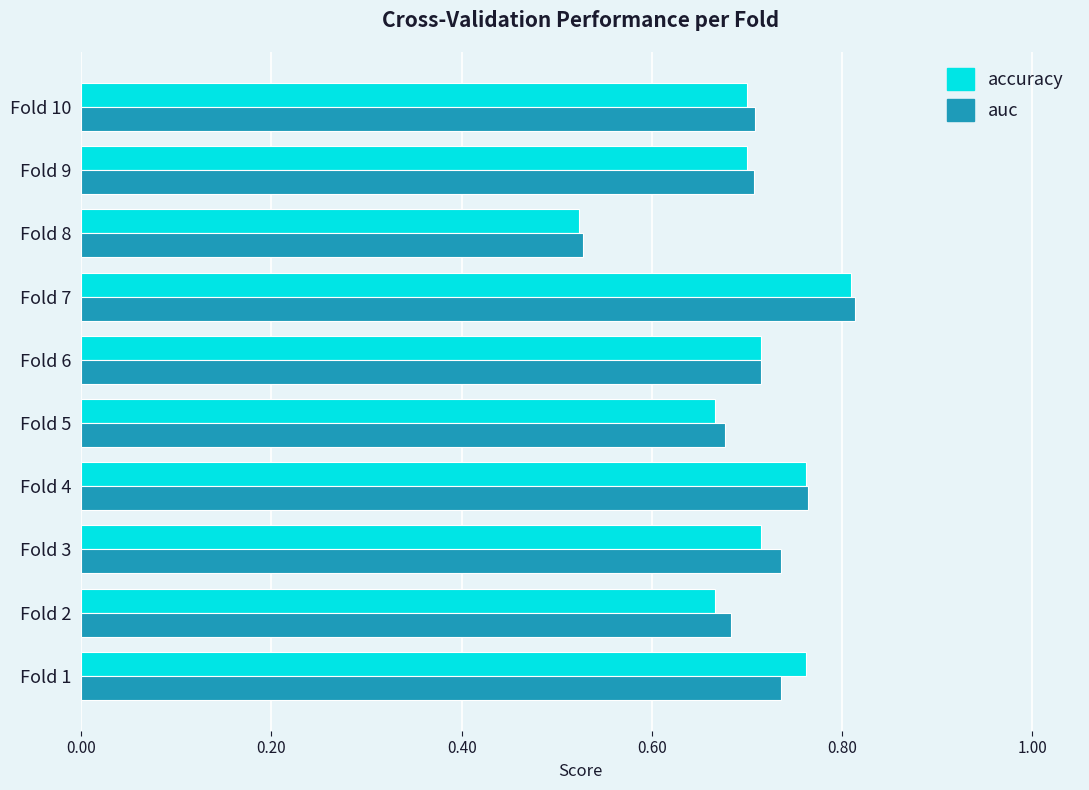

Where is accuracy nearest to the value 0?

Fold 8